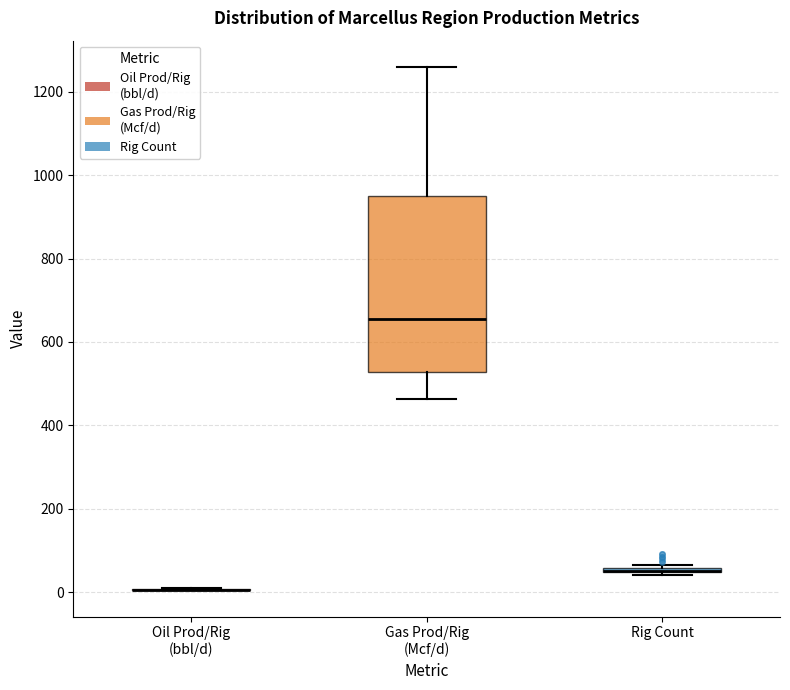

Comparing the boxes themselves (not the whiskers), which one is the tallest?

Gas Prod/Rig (Mcf/d)